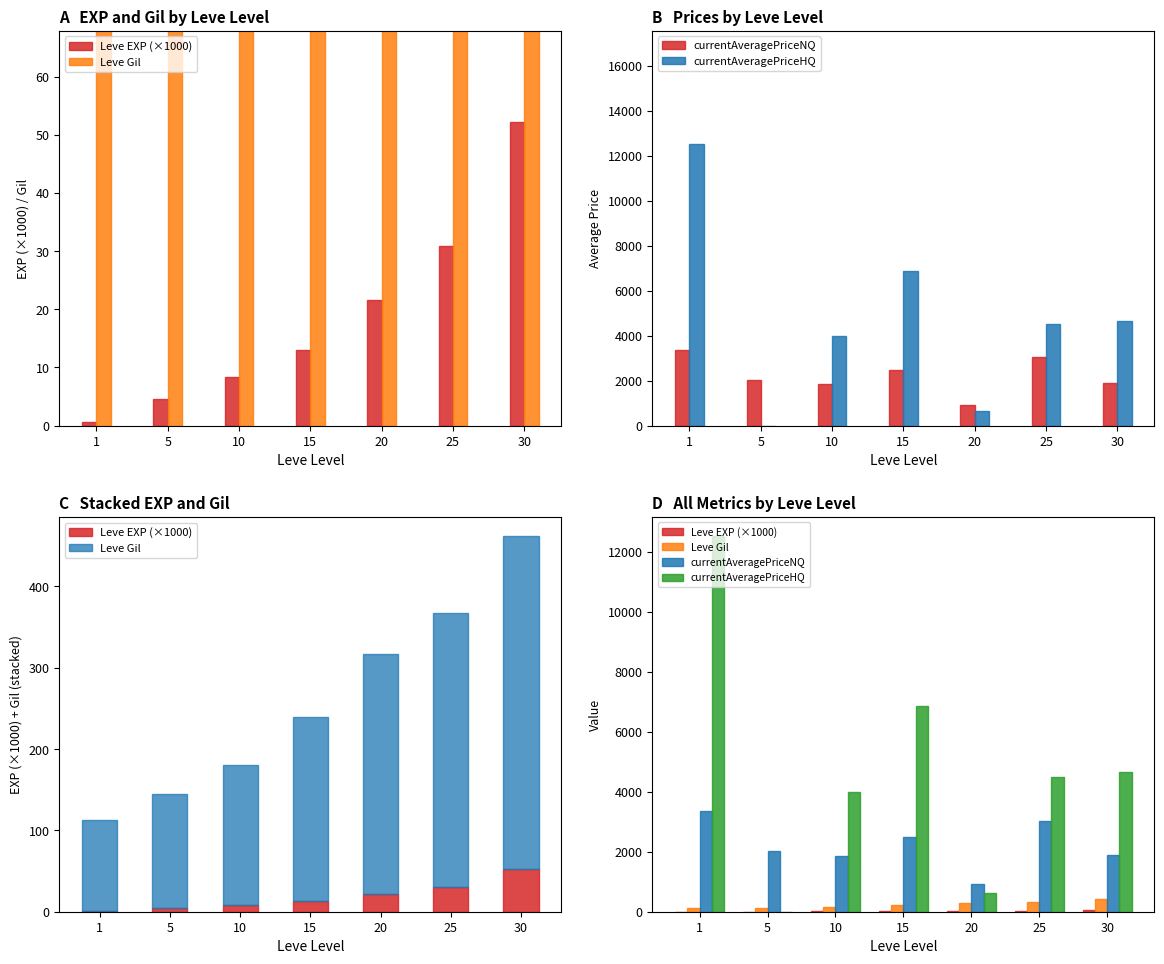

How many values in the Leve EXP (×1000) series exceed 13?

4